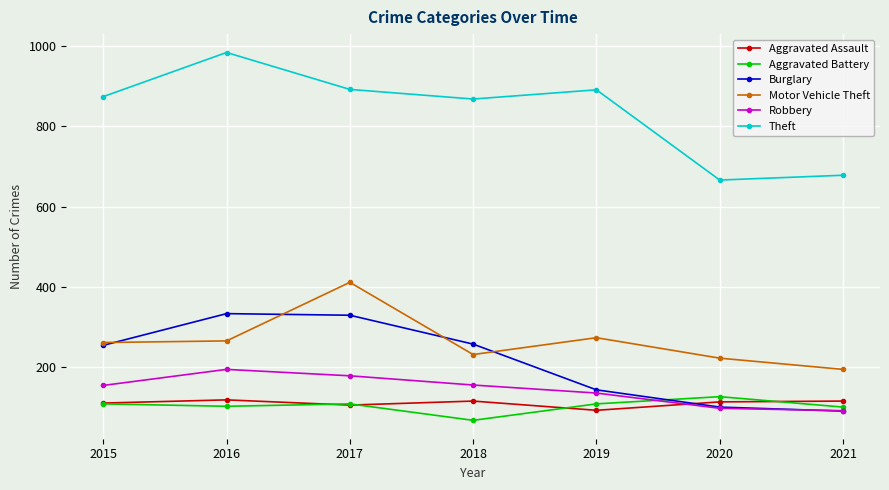

What is the minimum value for Theft?

666